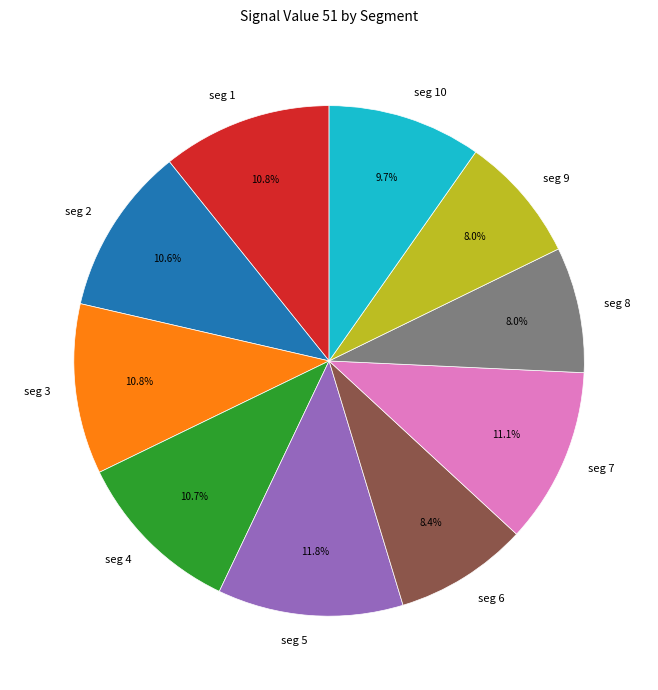

What is the largest slice in the pie chart?

seg 5